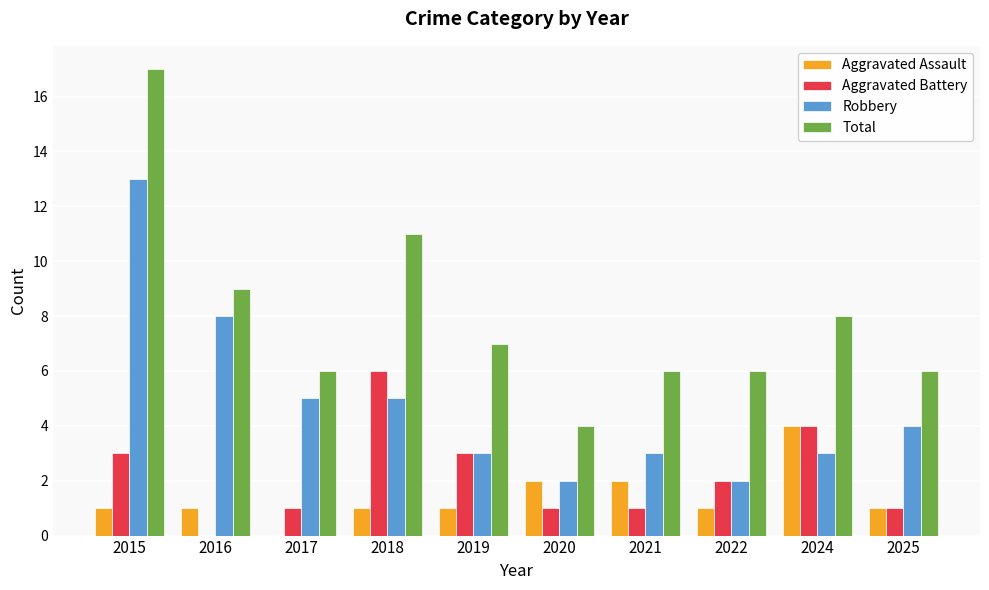

Which series changed the most between 2015 and 2016?

Total